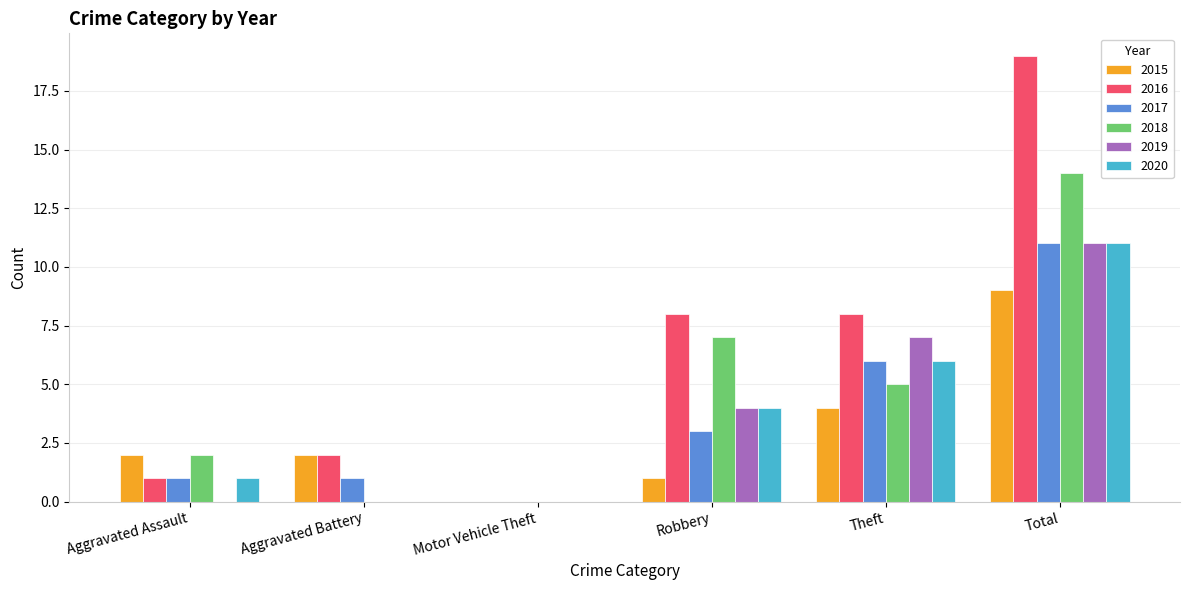

How many groups of bars are there?

6